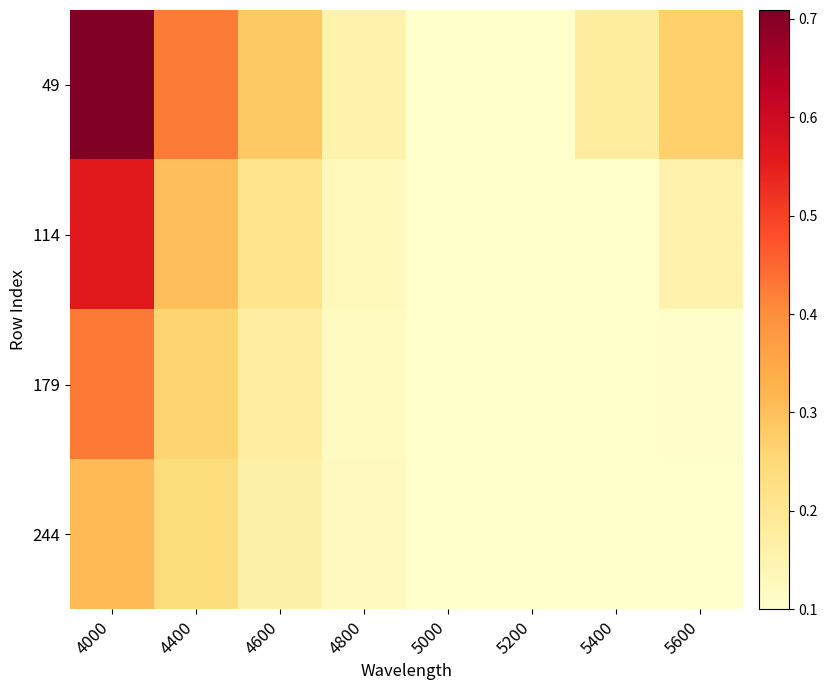

Which series has the widest spread of values?

49